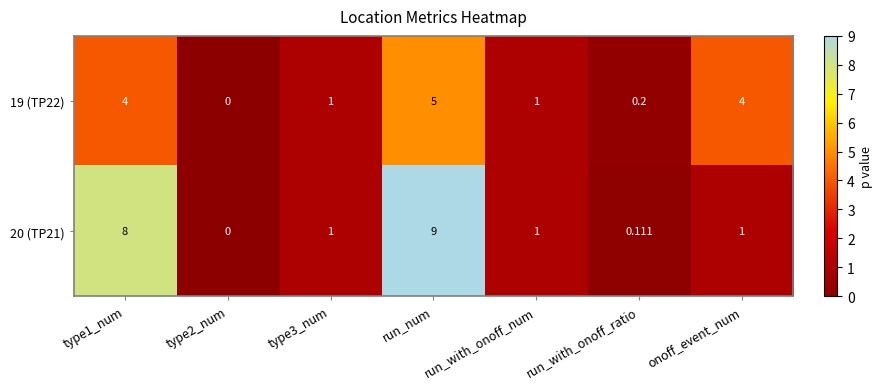

Is the value of 20 (TP21) at type1_num greater than the value of 19 (TP22) at type3_num?

Yes